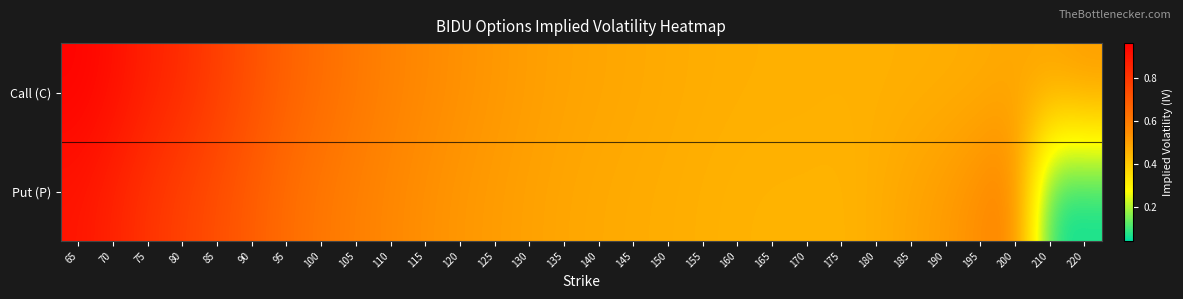

Reading left to right, extract all data points from this chart.

Call (C): 65=0.9	70=0.9	75=0.9	80=0.8	85=0.8	90=0.7	95=0.7	100=0.6	105=0.6	110=0.6	115=0.6	120=0.5	125=0.5	130=0.5	135=0.5	140=0.5	145=0.5	150=0.5	155=0.5	160=0.5	165=0.5	170=0.5	175=0.5	180=0.5	185=0.5	190=0.5	195=0.5	200=0.5	210=0.5	220=0.5
Put (P): 65=0.9	70=0.9	75=0.8	80=0.8	85=0.7	90=0.7	95=0.6	100=0.6	105=0.6	110=0.6	115=0.5	120=0.5	125=0.5	130=0.5	135=0.5	140=0.5	145=0.5	150=0.5	155=0.5	160=0.5	165=0.5	170=0.5	175=0.4	180=0.5	185=0.5	190=0.5	195=0.5	200=0.6	210=0.1	220=0.1